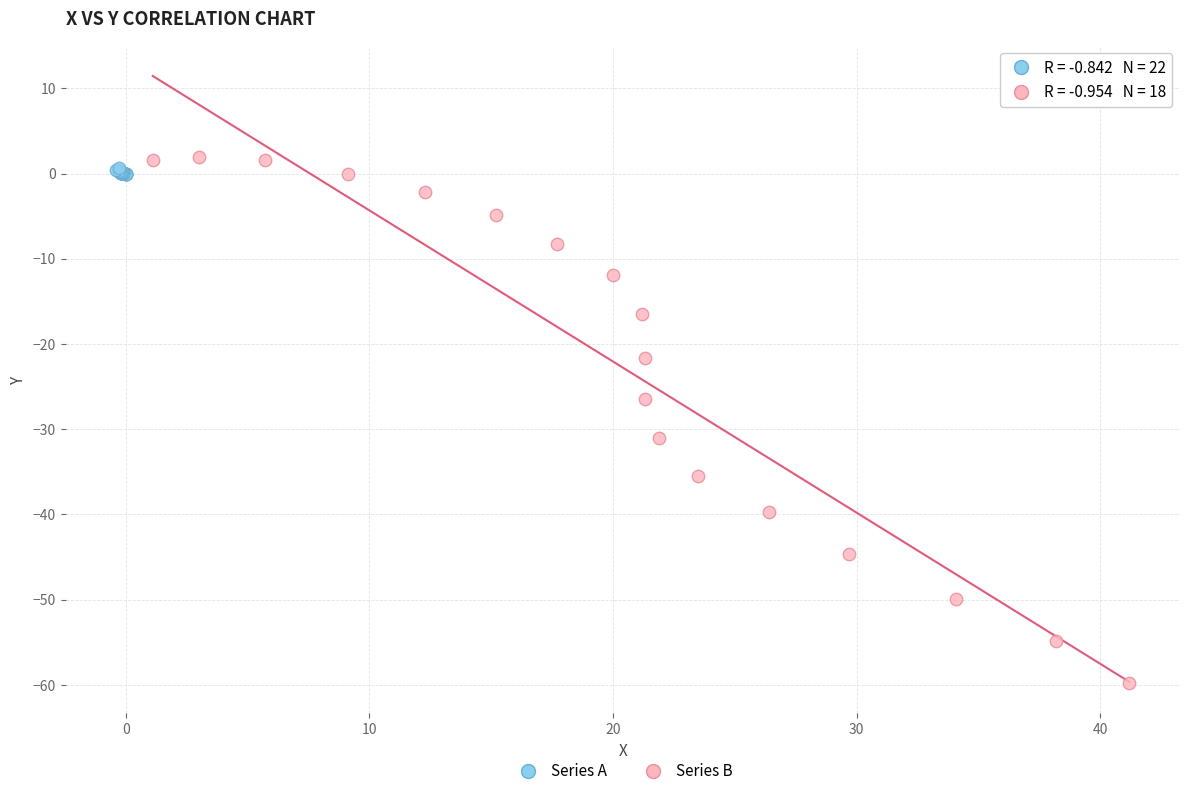

Which series has the widest spread of Y values?

Series B